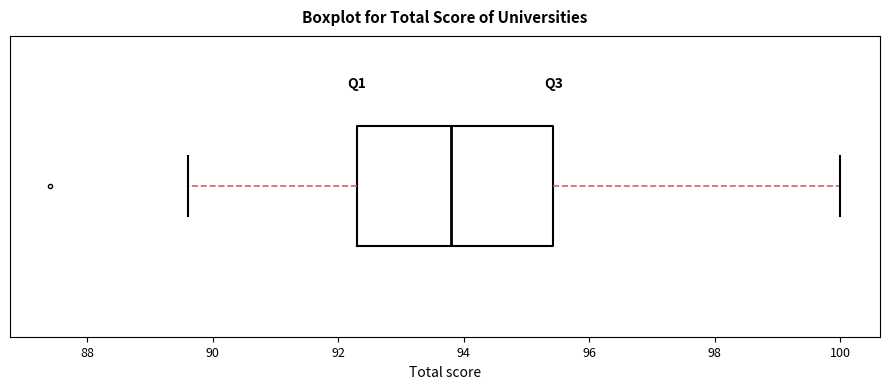

Where is the left edge of the box on the x-axis? The values are not printed on the chart, so give them approximately, as read against the axis.

92.4